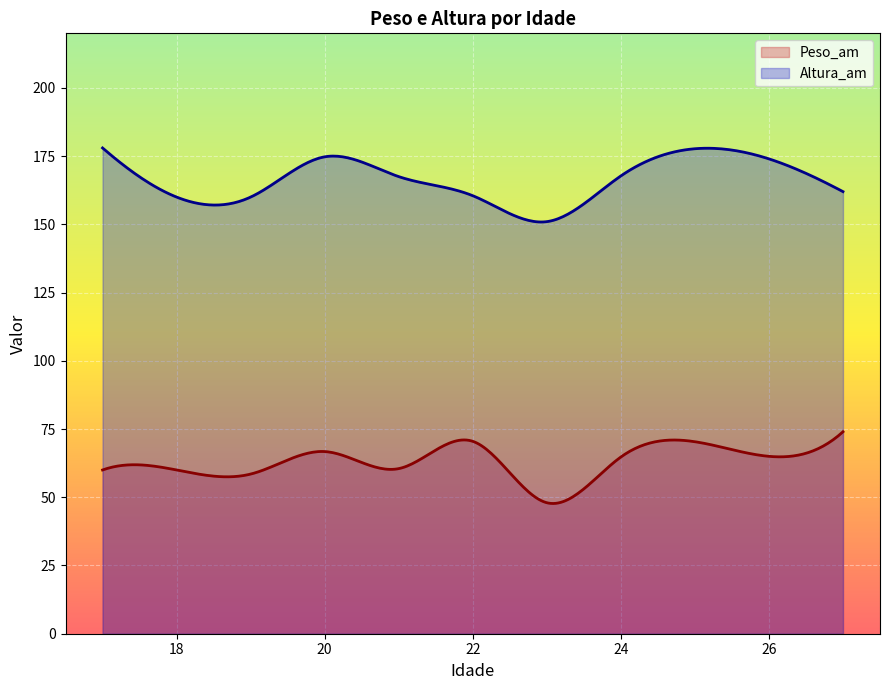

What is the difference between the maximum and minimum values in the Altura_am series?

27.1